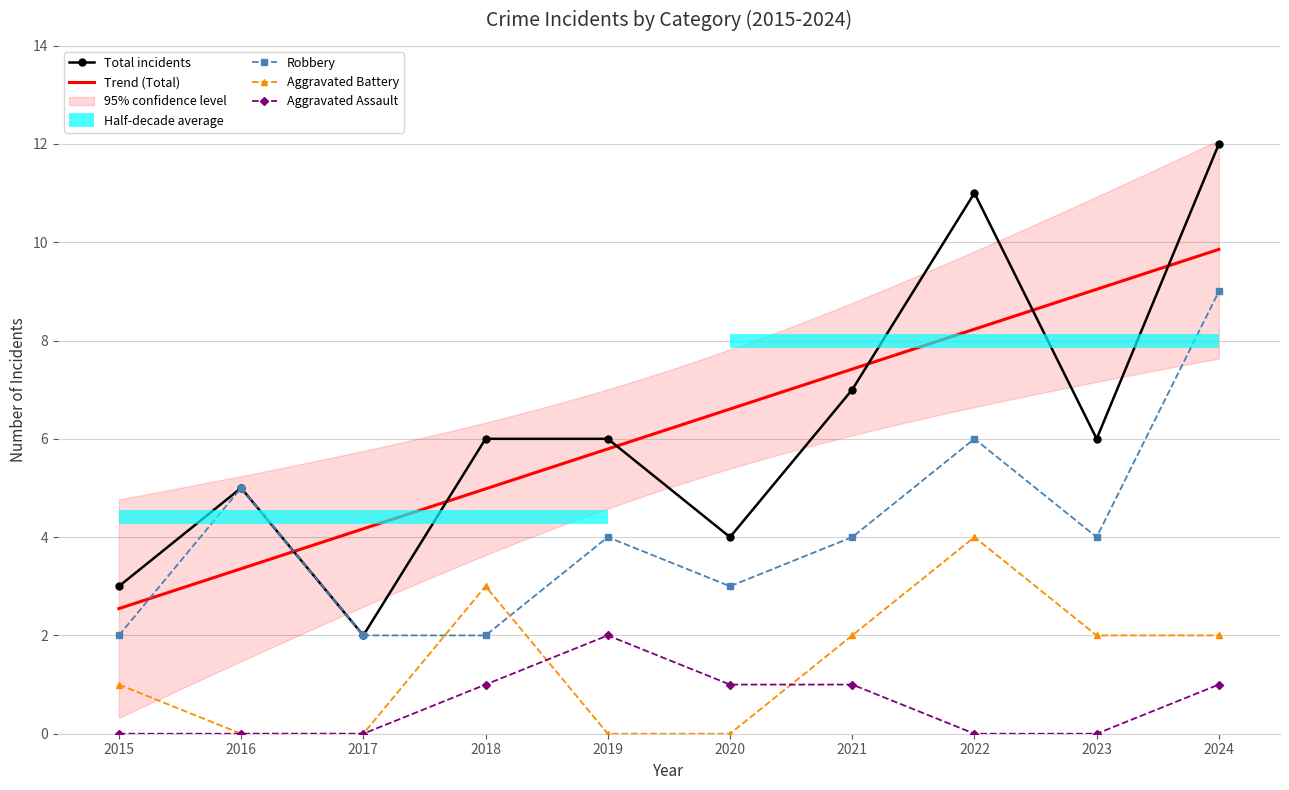

At which category is the sum across all series the highest?

2024